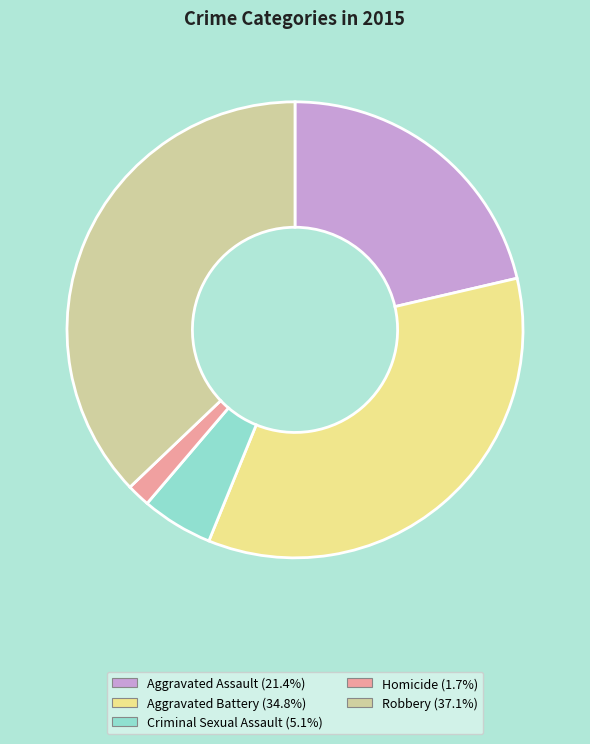

Is the sum of Robbery and Aggravated Assault greater than half?

Yes